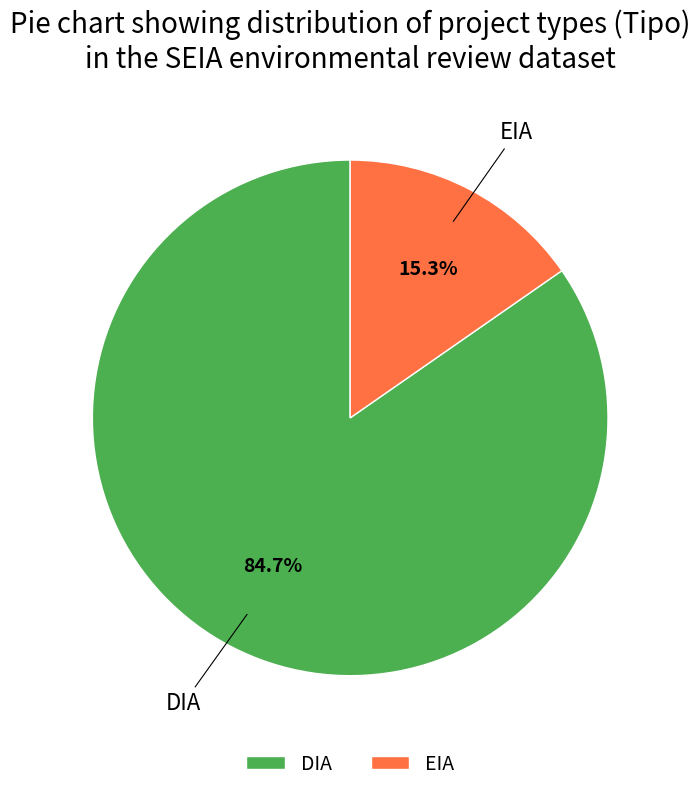

Count the number of slices in the pie.

2